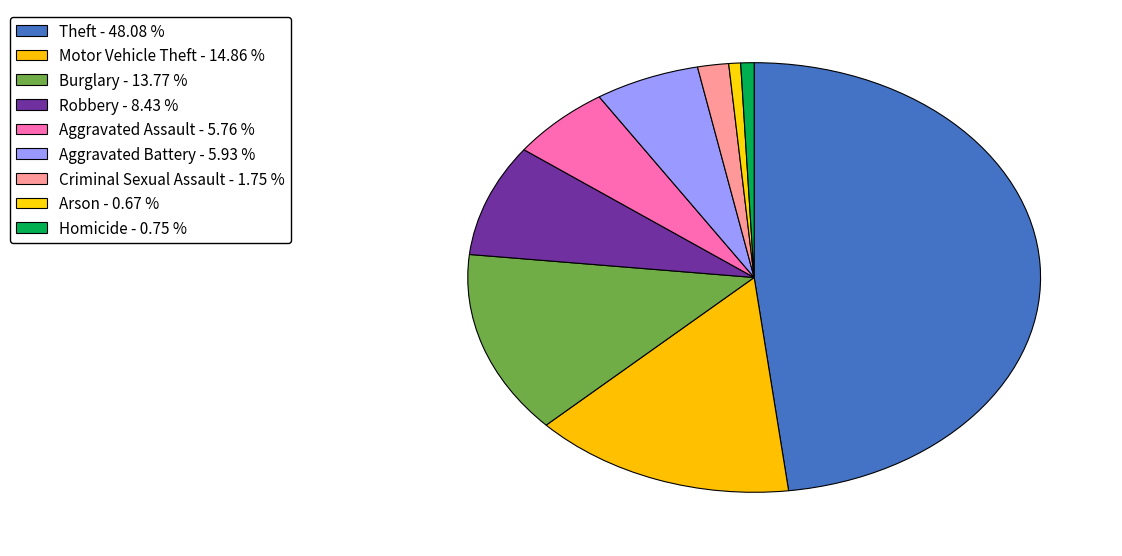

Count the number of slices in the pie.

9